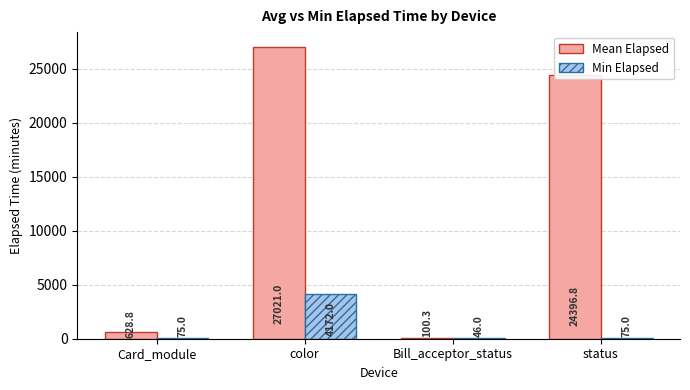

At which category is the sum across all series the highest?

color